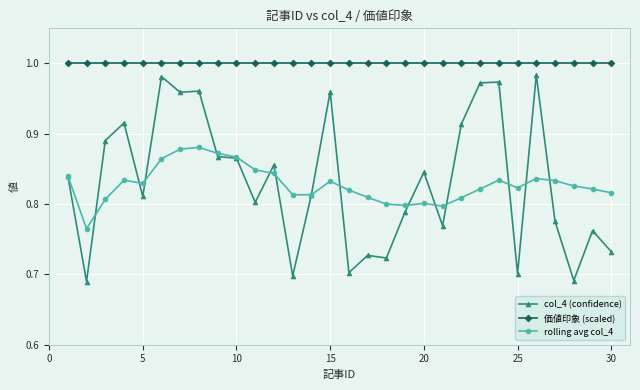

Which series has the largest total across all categories?

価値印象 (scaled)